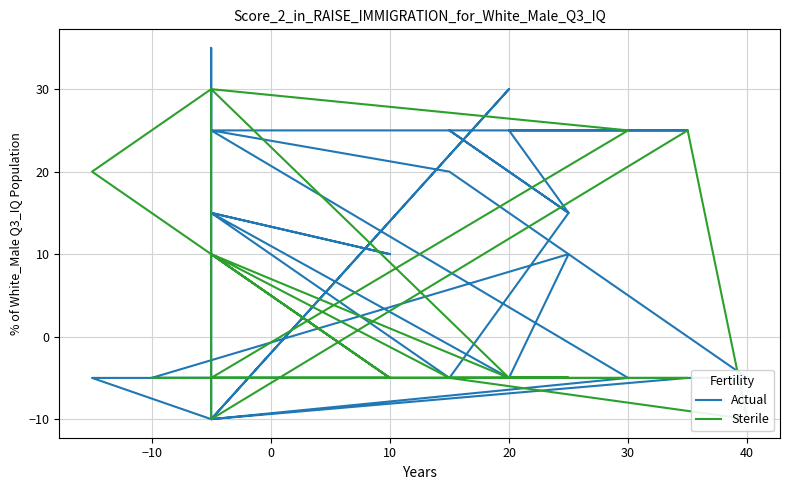

What is the sum of the Sterile values at 10 and 40?

-15